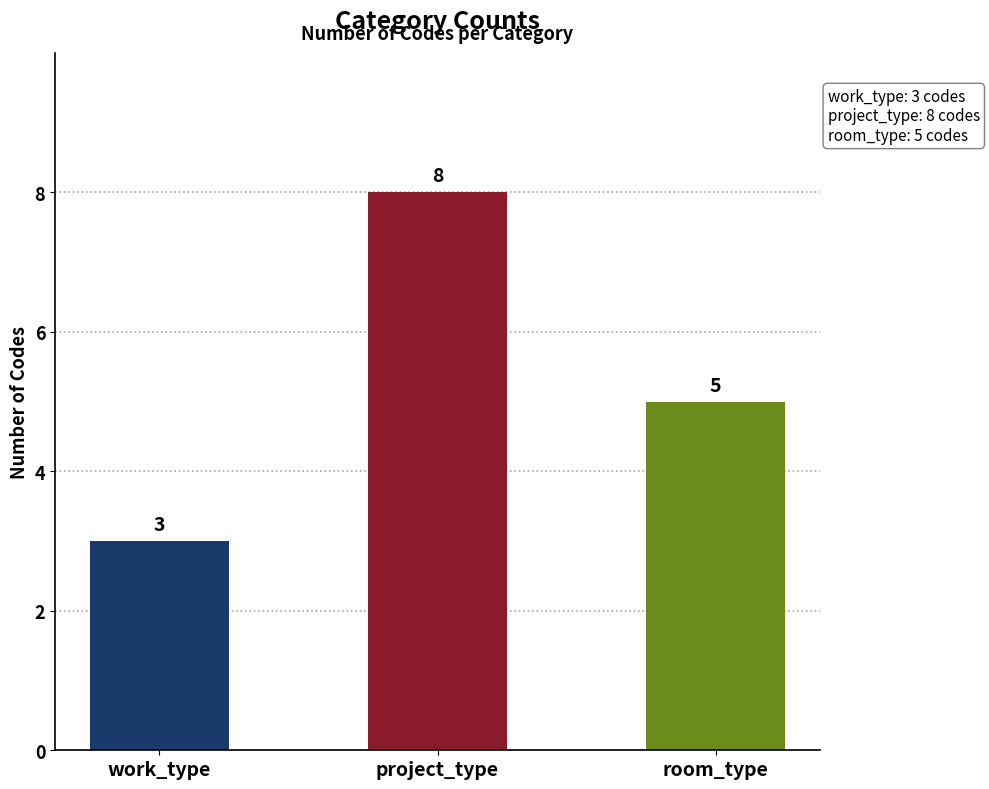

What is the sum of the values at project_type and room_type?

13